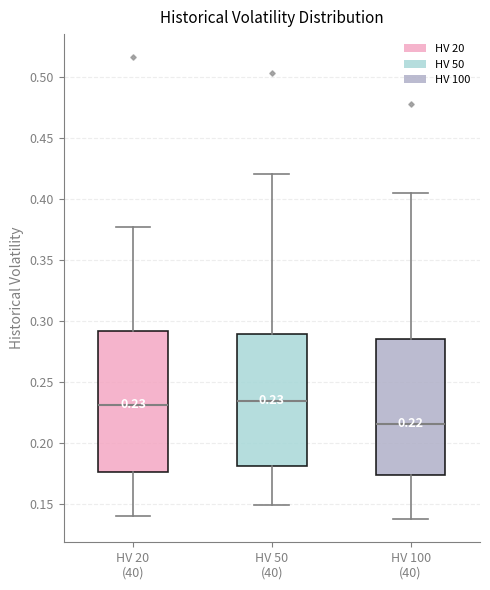

Which box's median line is the lowest?

HV 100 (40)